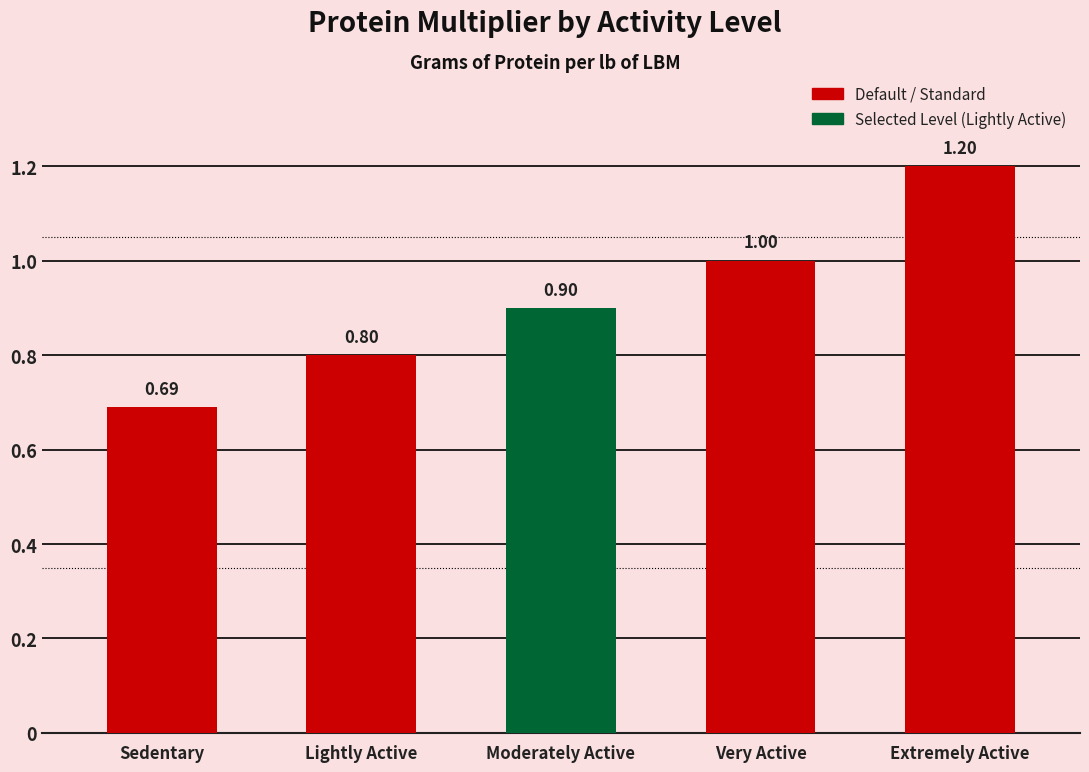

Rank the categories by value from lowest to highest.

Sedentary, Lightly Active, Moderately Active, Very Active, Extremely Active